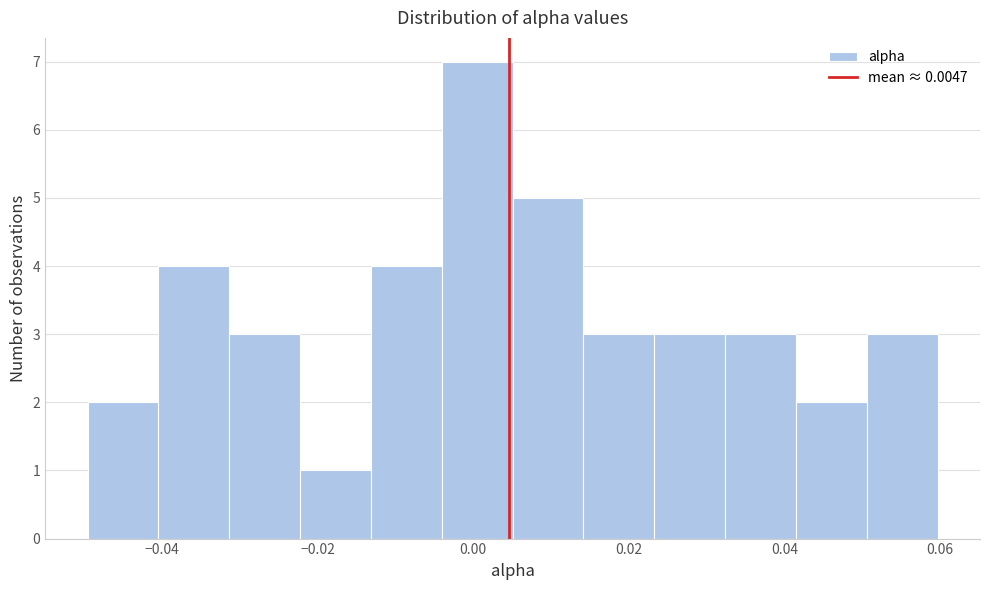

Reading left to right, list every bar in this chart as the range it spans on the x-axis followed by its height. Neither the bar edges nor the heights are printed on the chart, so give them approximately, as read against the axes.

-0.050 to -0.040: 2
-0.040 to -0.032: 4
-0.032 to -0.022: 3
-0.022 to -0.014: 1
-0.014 to -0.004: 4
-0.004 to 0.006: 7
0.006 to 0.014: 5
0.014 to 0.024: 3
0.024 to 0.032: 3
0.032 to 0.042: 3
0.042 to 0.050: 2
0.050 to 0.060: 3